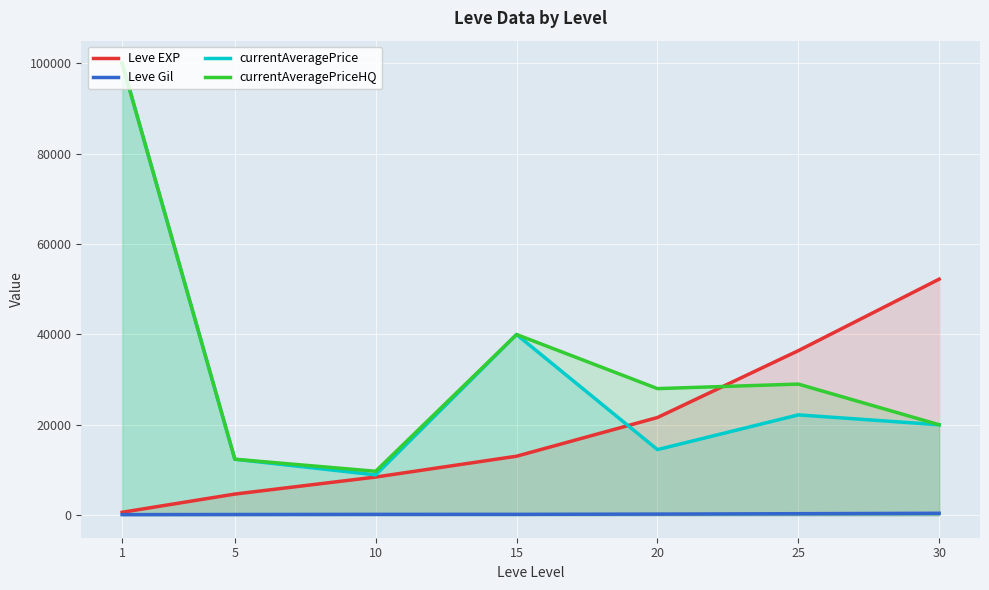

What is the greatest value displayed?

100000.0